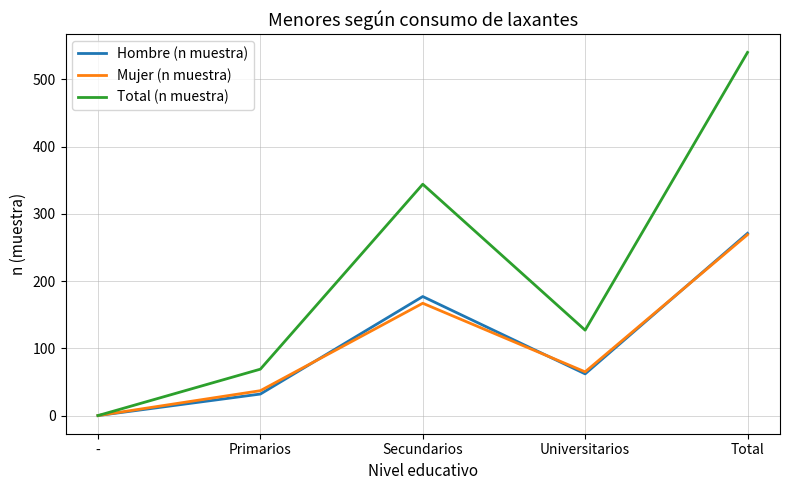

At which label does Mujer (n muestra) reach its peak?

Total